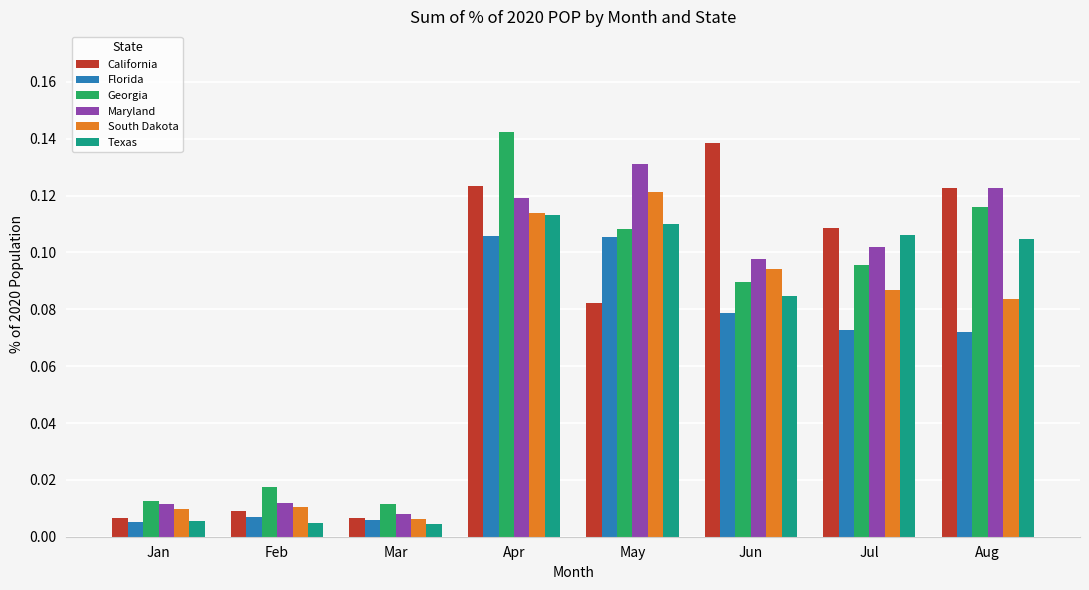

Which series changed the most between Jan and May?

Maryland